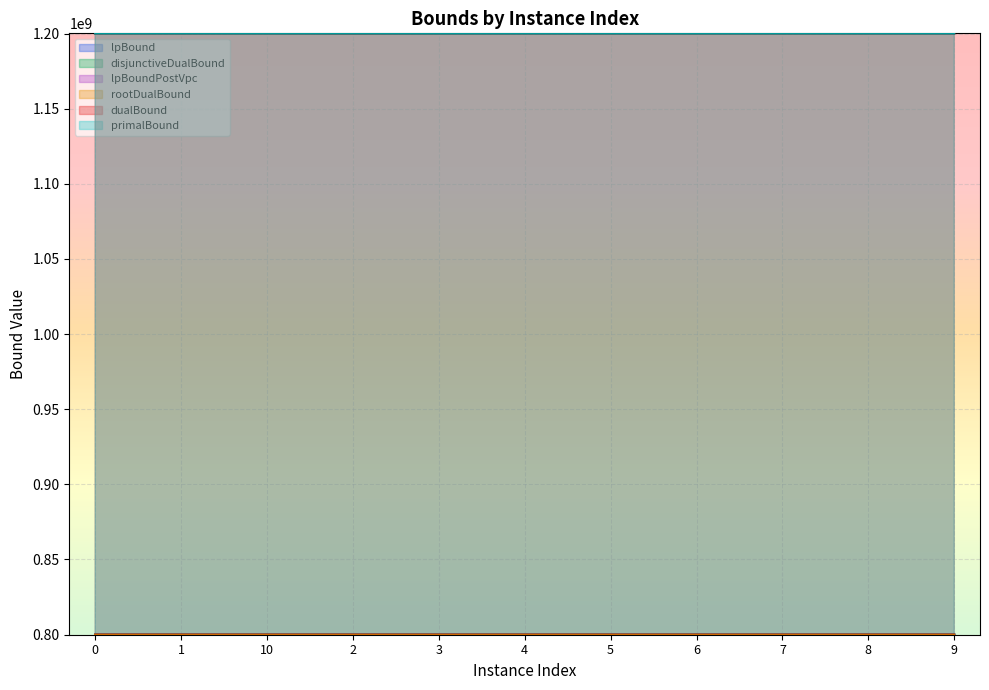

What is the minimum value shown in the chart?

799992483.6